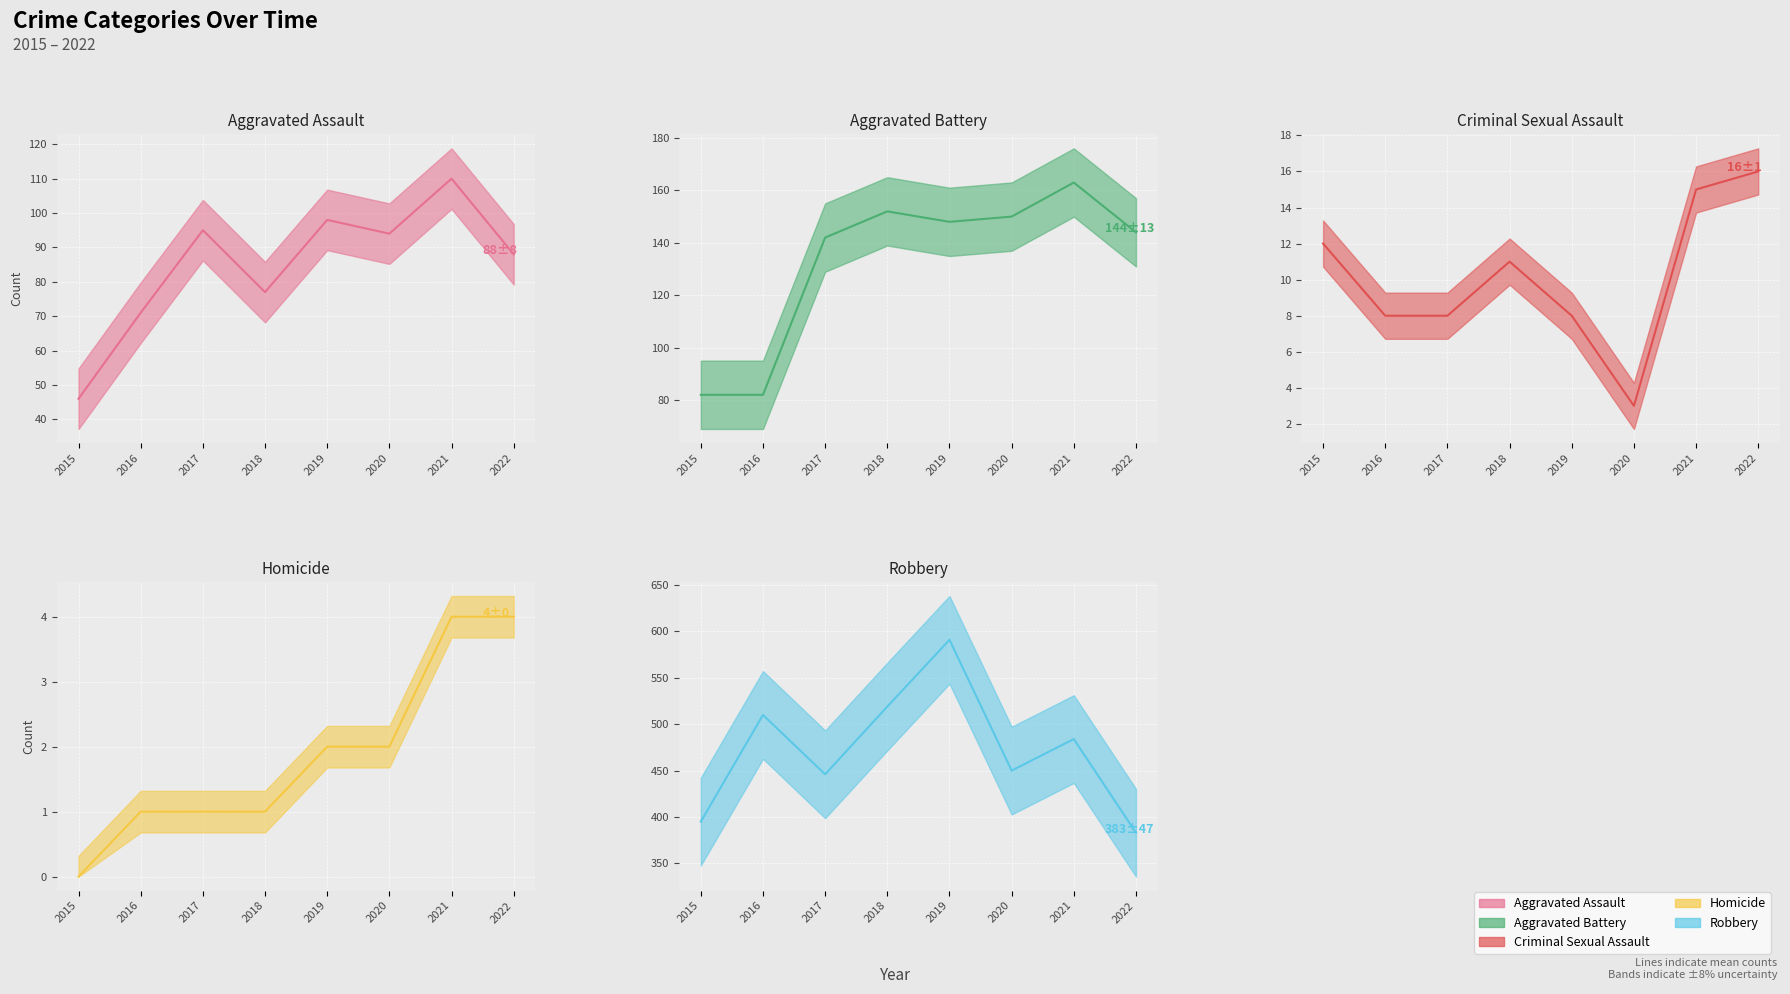

How many interior local peaks does the Criminal Sexual Assault (mean) series have?

1